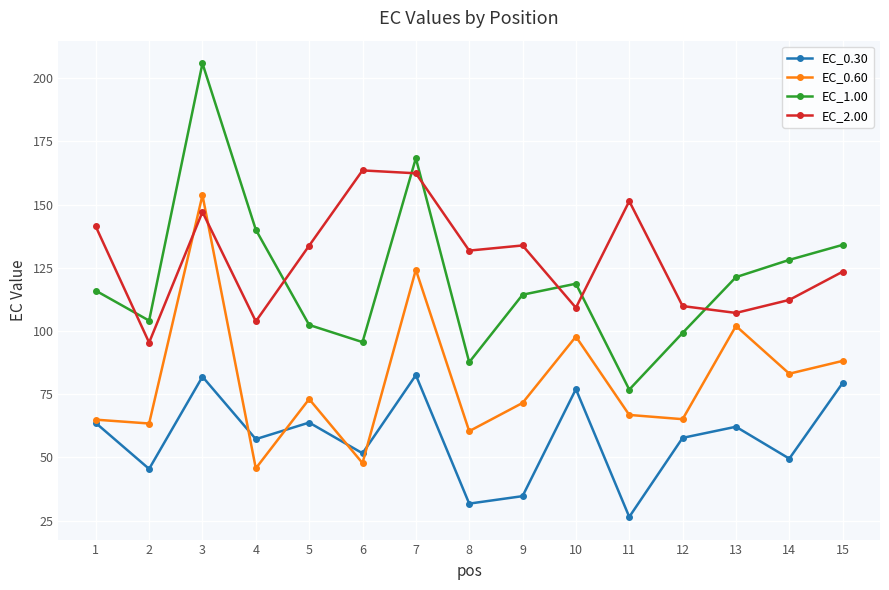

Rank the categories by EC_1.00 value from lowest to highest.

11, 8, 6, 12, 5, 2, 9, 1, 10, 13, 14, 15, 4, 7, 3